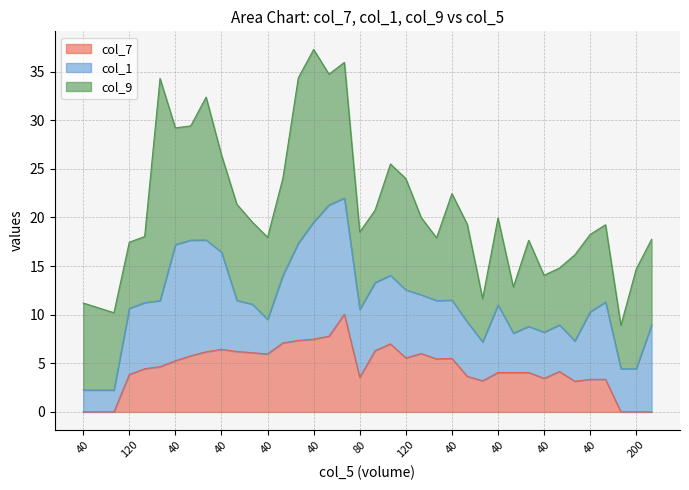

The value of col_9 at 26 is 1.0. True or false?

False